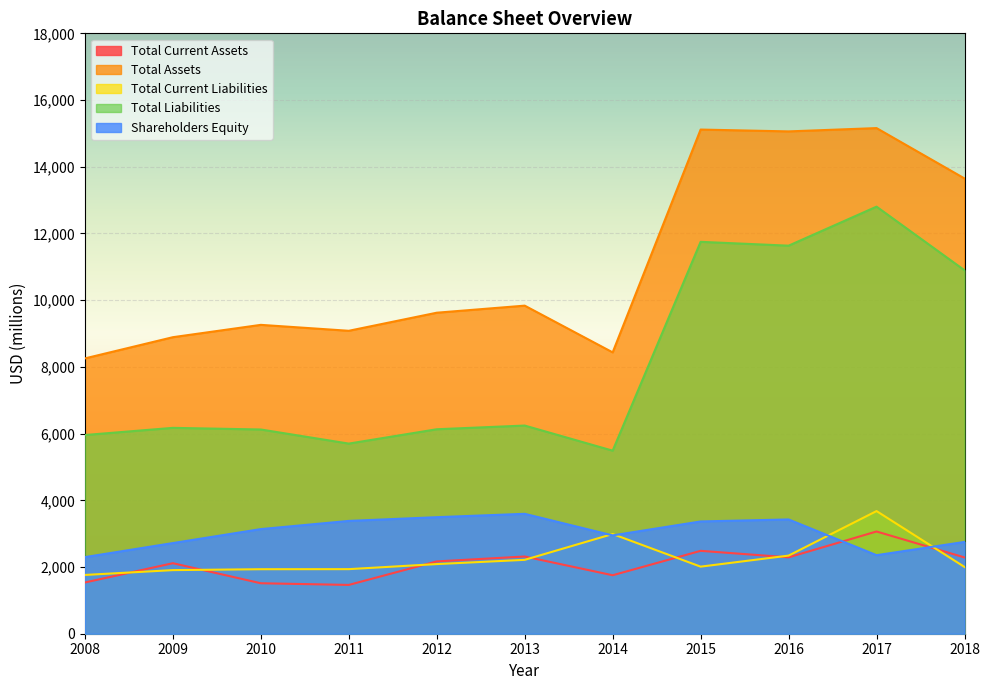

Where does the Total Current Assets series first go above 2168?

2013